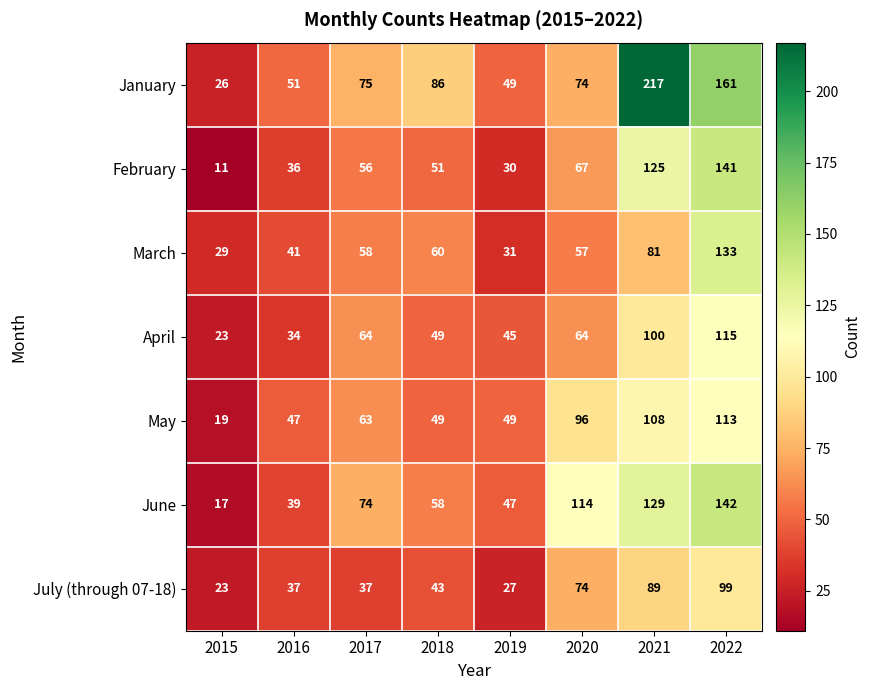

Where is May nearest to the value 66?

2017